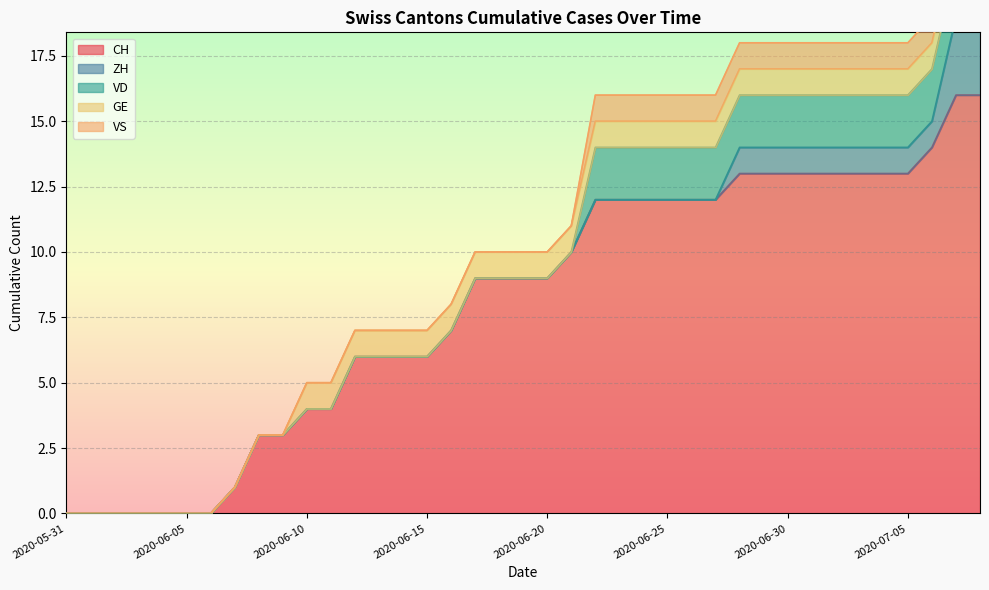

Reading left to right, transcribe all the data shown in this chart.

CH: 0	0	0	0	0	0	0	1	3	3	4	4	6	6	6	6	7	9	9	9	9	10	12	12	12	12	12	12	13	13	13	13	13	13	13	13	14	16	16
ZH: 0	0	0	0	0	0	0	0	0	0	0	0	0	0	0	0	0	0	0	0	0	0	0	0	0	0	0	0	1	1	1	1	1	1	1	1	1	3	3
VD: 0	0	0	0	0	0	0	0	0	0	0	0	0	0	0	0	0	0	0	0	0	0	2	2	2	2	2	2	2	2	2	2	2	2	2	2	2	2	2
GE: 0	0	0	0	0	0	0	0	0	0	1	1	1	1	1	1	1	1	1	1	1	1	1	1	1	1	1	1	1	1	1	1	1	1	1	1	1	1	1
VS: 0	0	0	0	0	0	0	0	0	0	0	0	0	0	0	0	0	0	0	0	0	0	1	1	1	1	1	1	1	1	1	1	1	1	1	1	1	1	1